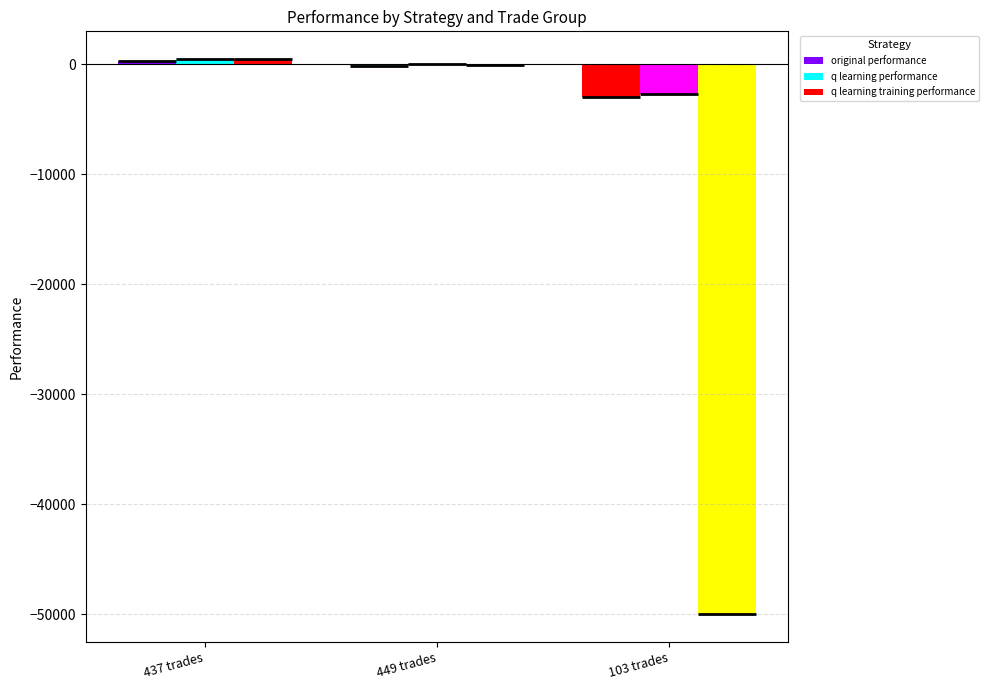

What is the average value of the original performance series?

-908.0